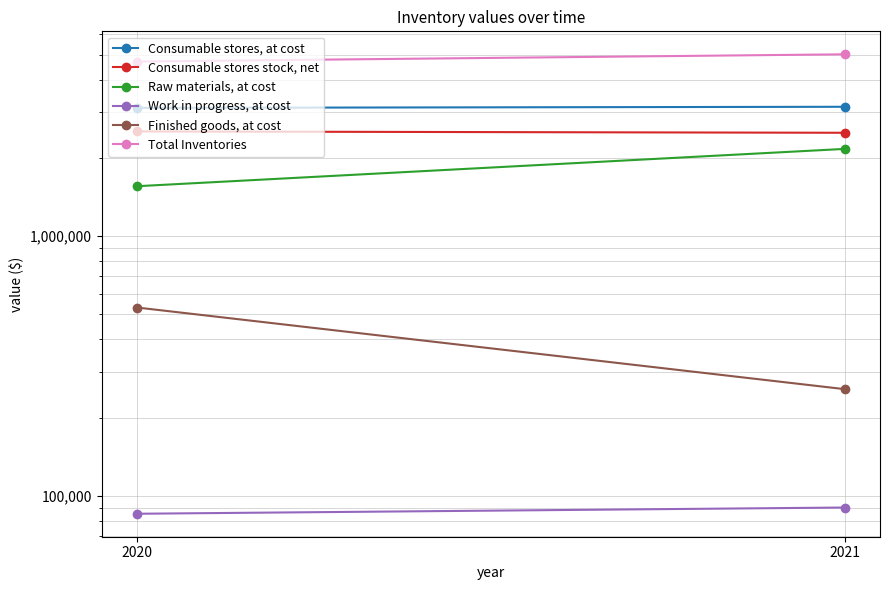

The Raw materials, at cost series shows 2029638 at 2020. True or false?

False